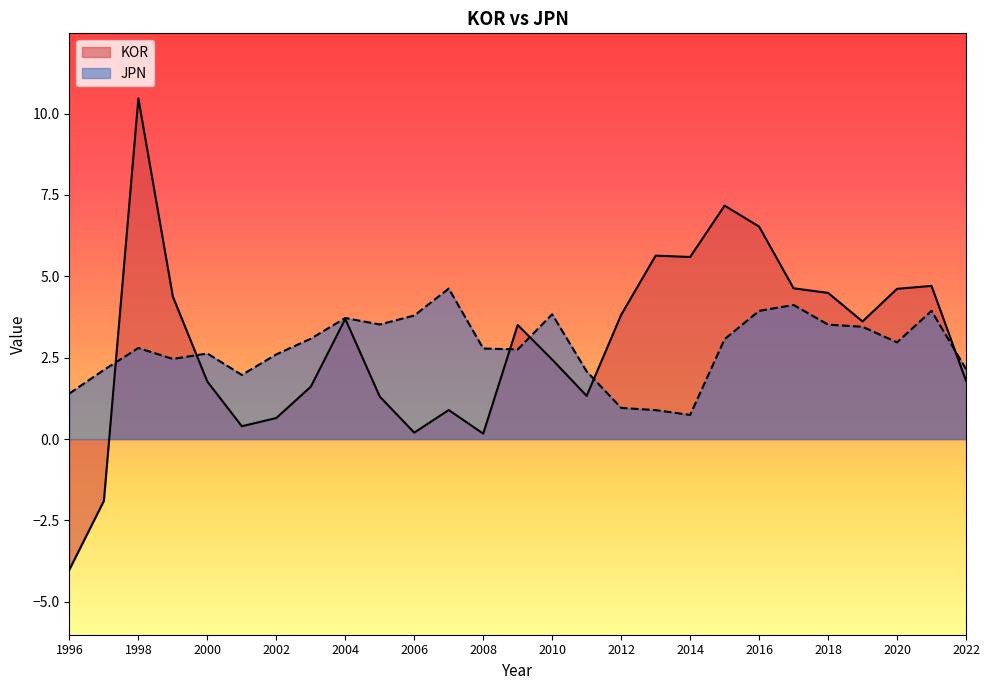

Read the KOR value at 2016.

6.5